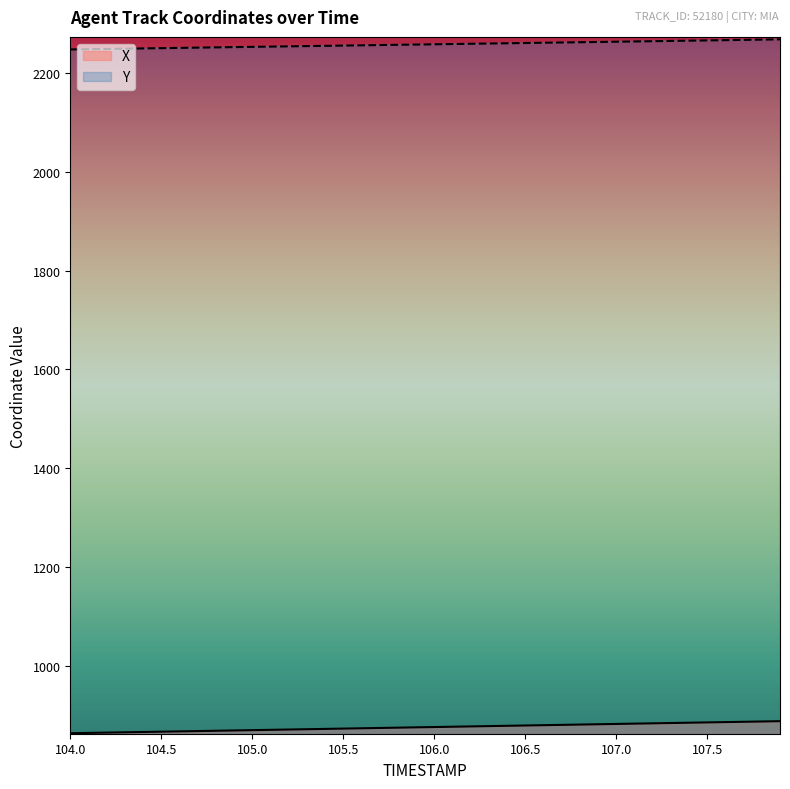

Between 104.6 and 106.4, which is larger?

106.4